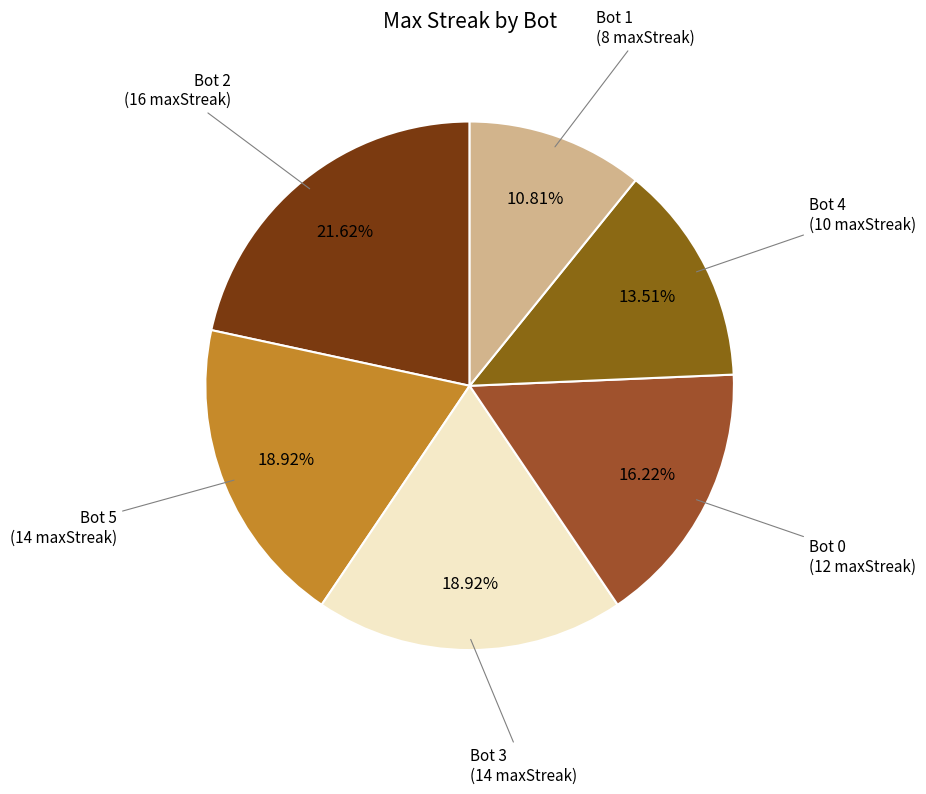

How many slices are in this pie chart?

6